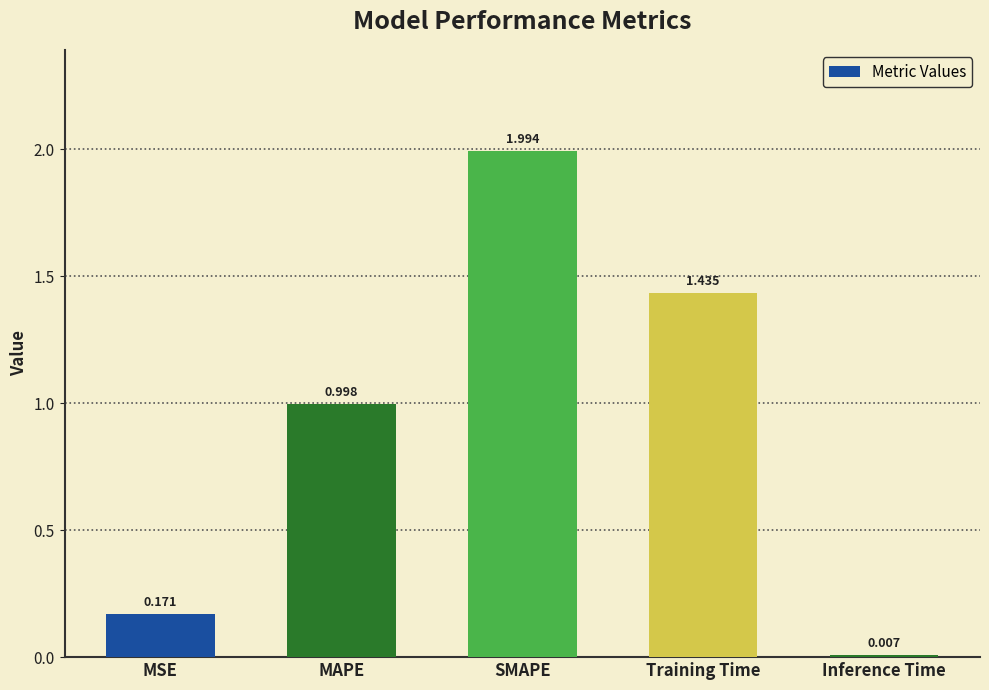

Which label corresponds to the largest value in the chart?

SMAPE